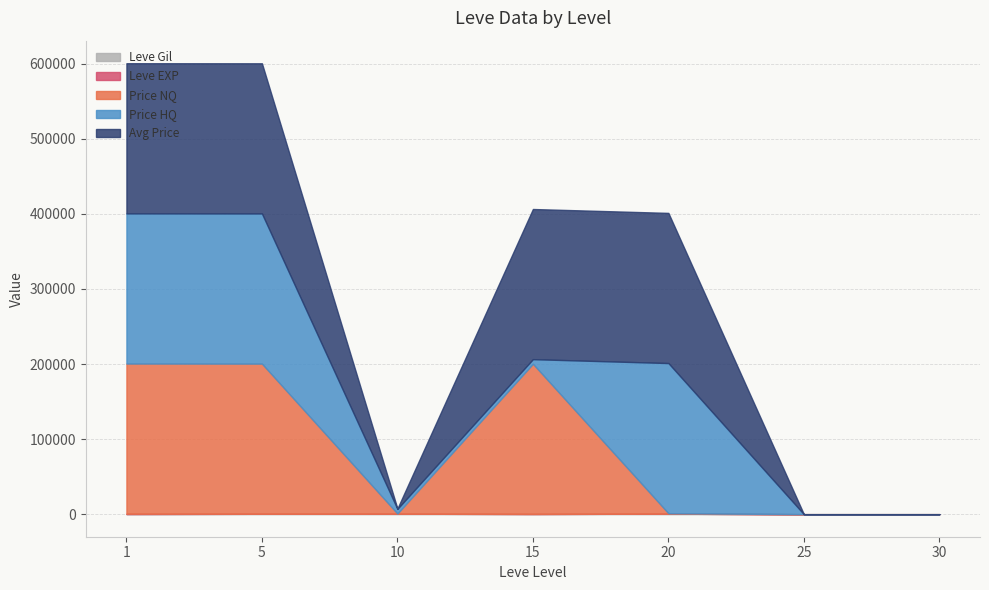

Does the chart have visible grid lines?

Yes